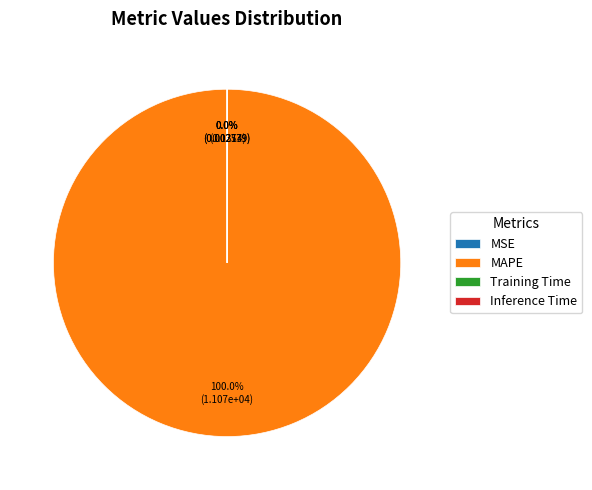

Rank the categories by value from lowest to highest.

Inference Time, Training Time, MSE, MAPE